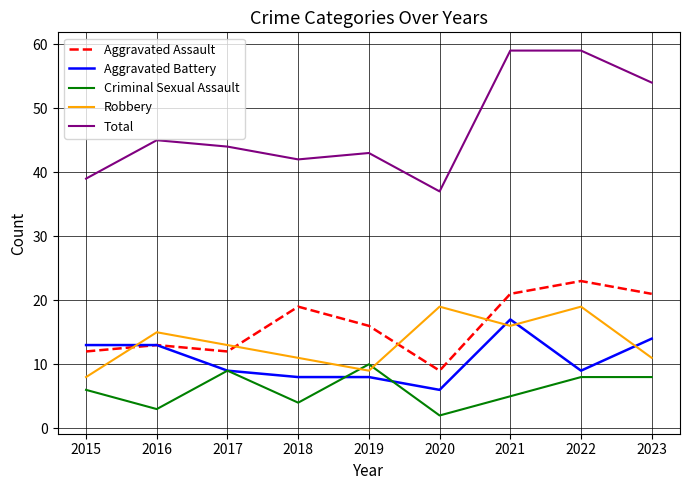

What is the average value of the Robbery series?

13